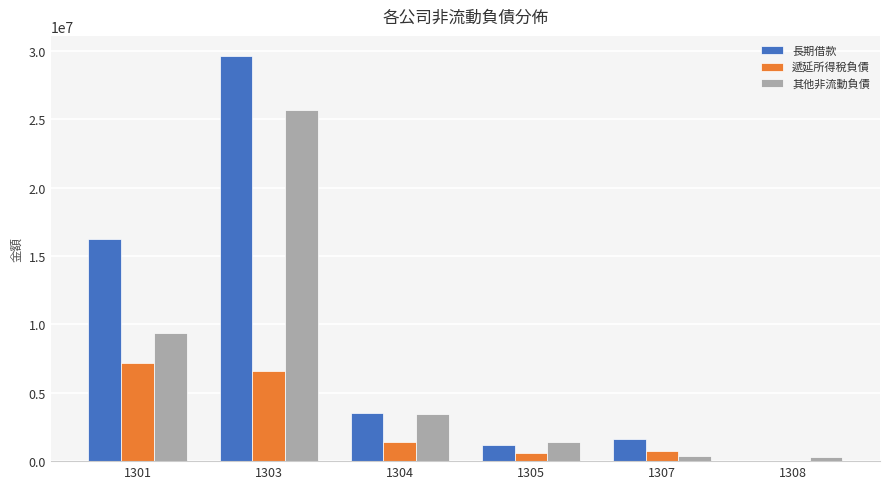

The 遞延所得稅負債 series shows 723027 at 1307. True or false?

True